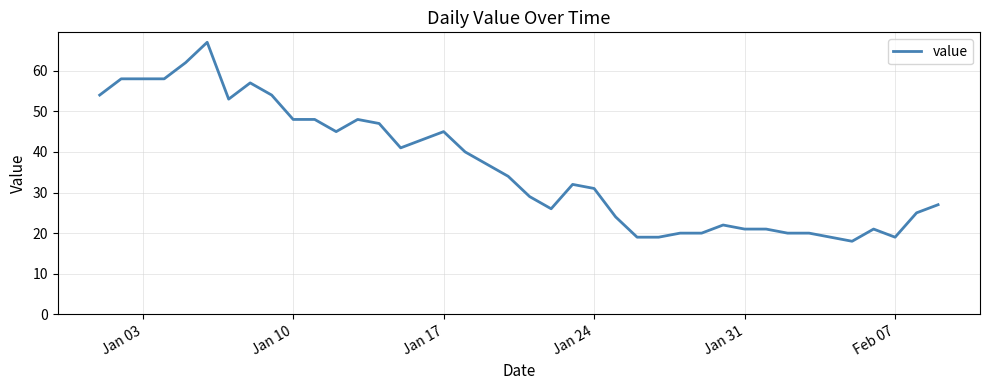

What is the maximum value shown in the chart?

67